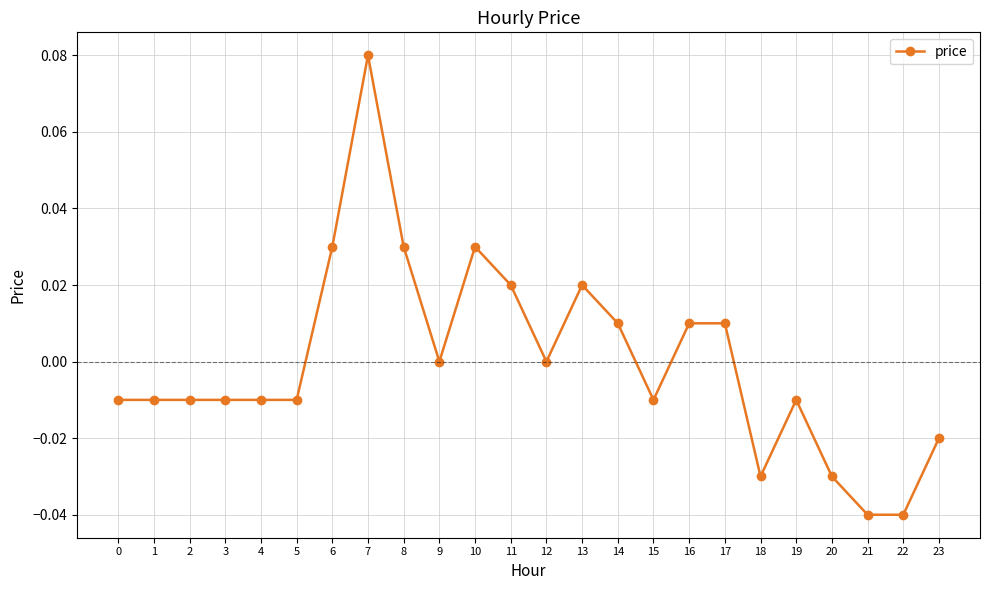

True or false: there are more than 0 points higher than both neighbors.

True